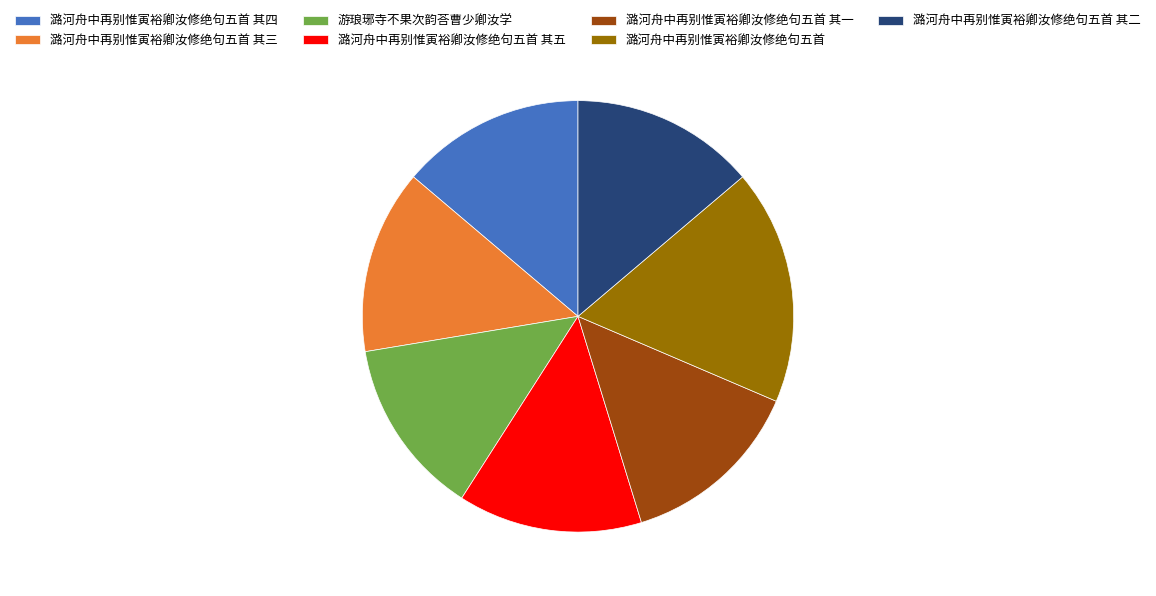

Approximately how many times larger is the value at 潞河舟中再别惟寅裕卿汝修绝句五首 compared to 潞河舟中再别惟寅裕卿汝修绝句五首 其三?

1.3